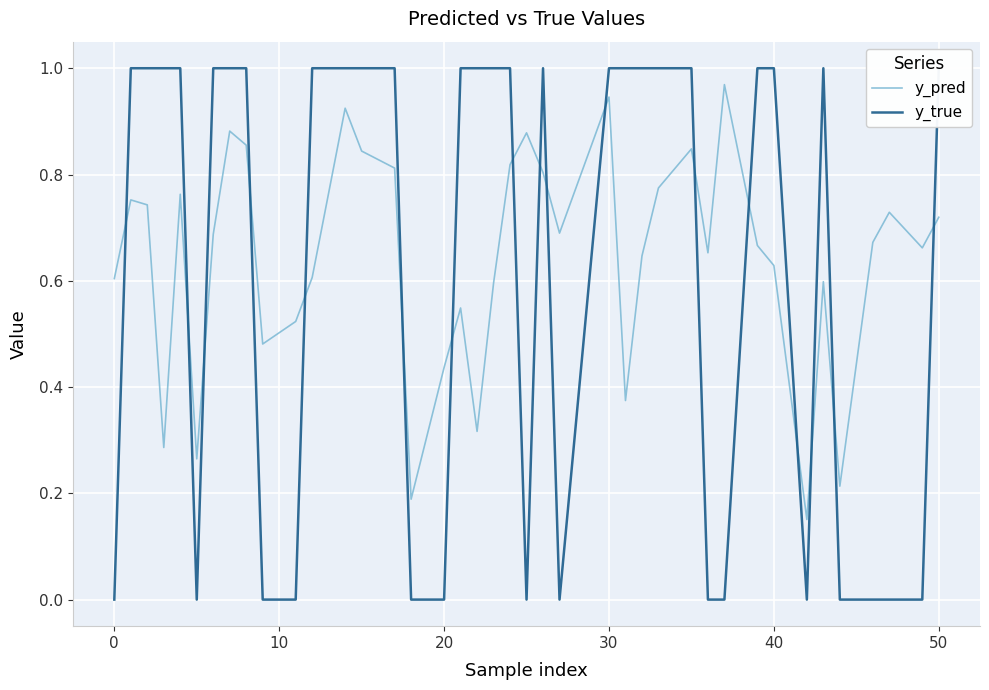

Reading left to right, extract all data points from this chart.

y_pred: 0.6	0.8	0.7	0.3	0.8	0.3	0.7	0.9	0.9	0.5	0.5	0.6	0.9	0.8	0.8	0.2	0.4	0.5	0.3	0.6	0.8	0.9	0.8	0.7	0.9	0.4	0.6	0.8	0.8	0.7	1.0	0.7	0.6	0.2	0.6	0.2	0.7	0.7	0.7	0.7
y_true: 0.0	1.0	1.0	1.0	1.0	0.0	1.0	1.0	1.0	0.0	0.0	1.0	1.0	1.0	1.0	0.0	0.0	1.0	1.0	1.0	1.0	0.0	1.0	0.0	1.0	1.0	1.0	1.0	1.0	0.0	0.0	1.0	1.0	0.0	1.0	0.0	0.0	0.0	0.0	1.0